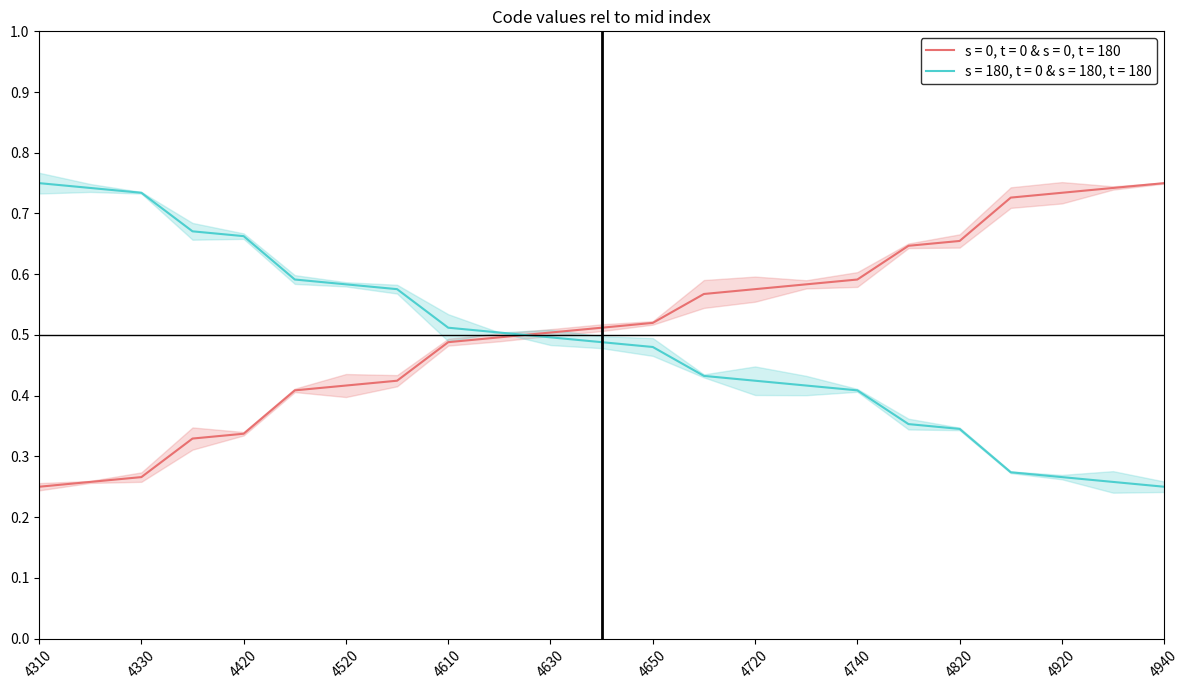

How many lines are shown in the chart?

1